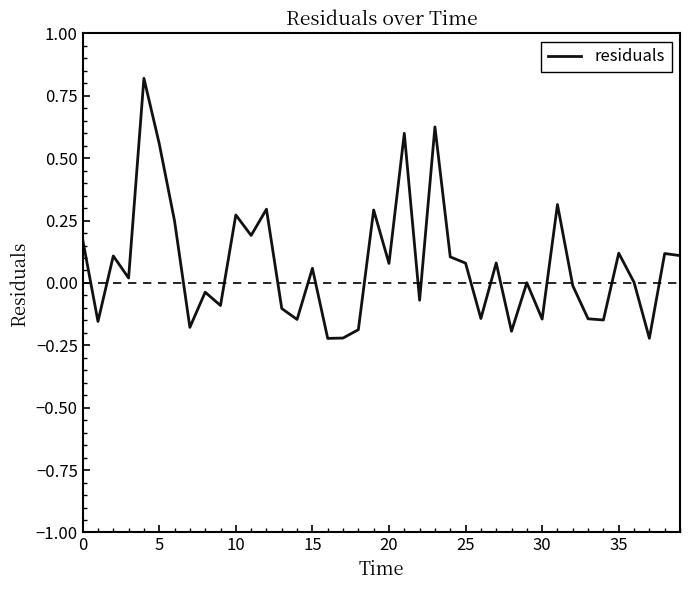

What is the difference between the maximum and minimum values?

1.0